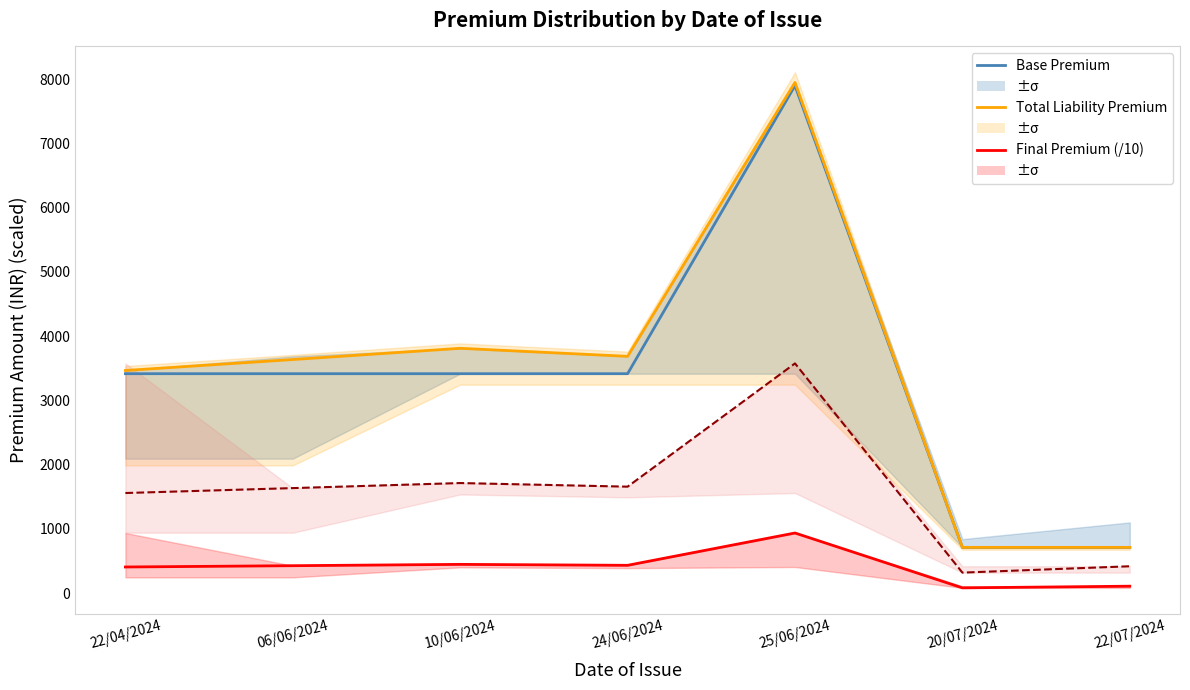

What is the difference between the maximum and minimum values in the Final Premium (/10) series?

853.5